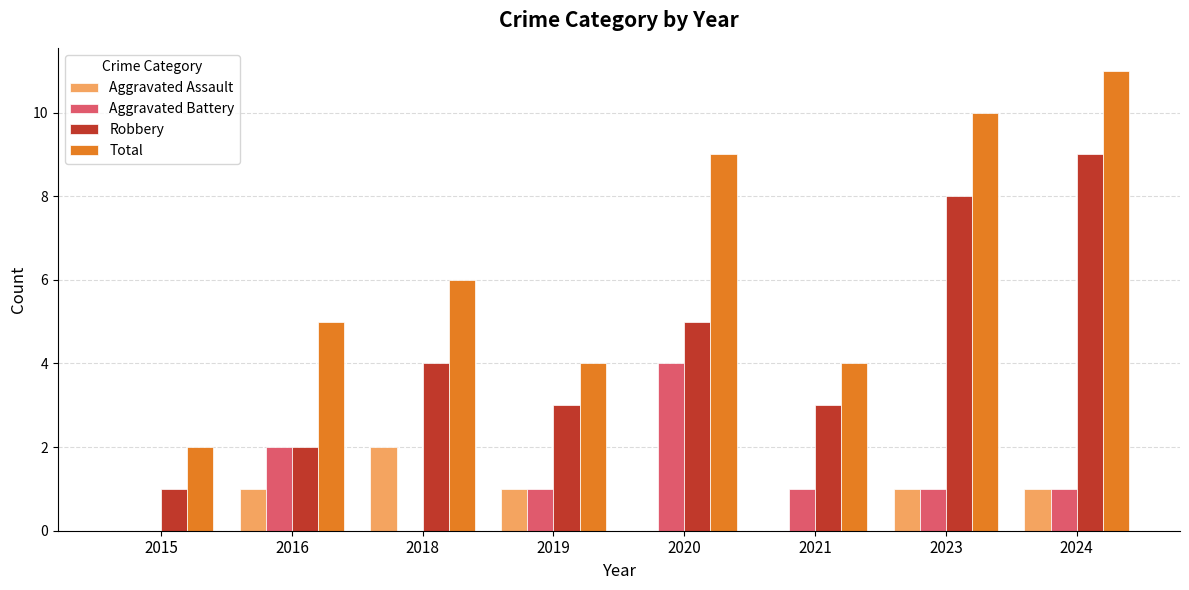

What is the approximate value of Robbery at 2021?

3